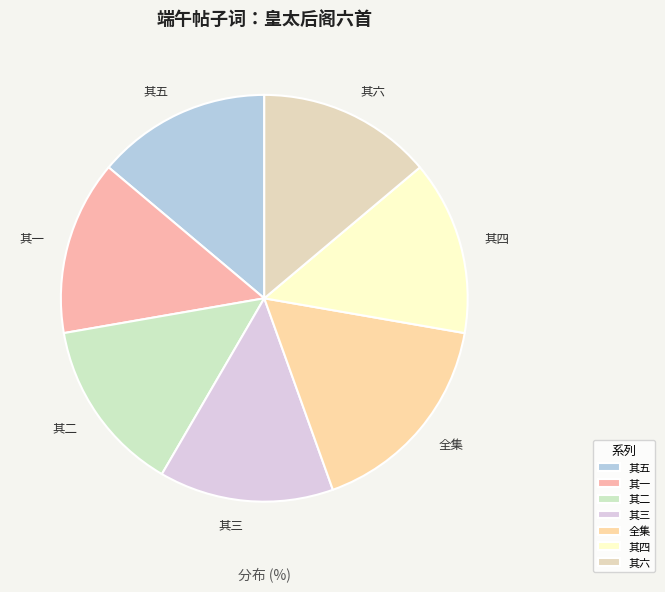

Is there a majority slice in this chart?

No